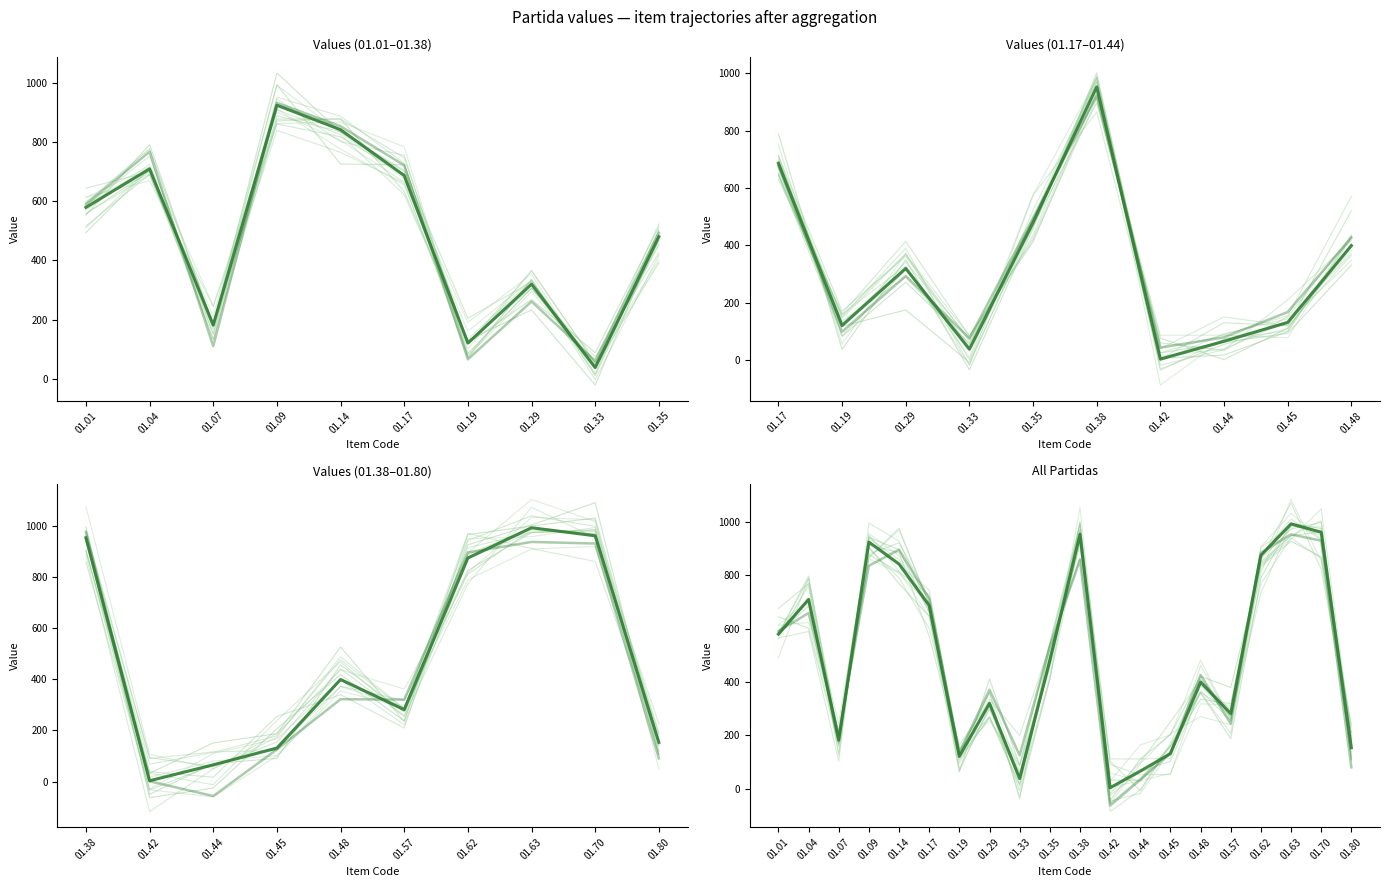

Which series has the largest total across all categories?

mean